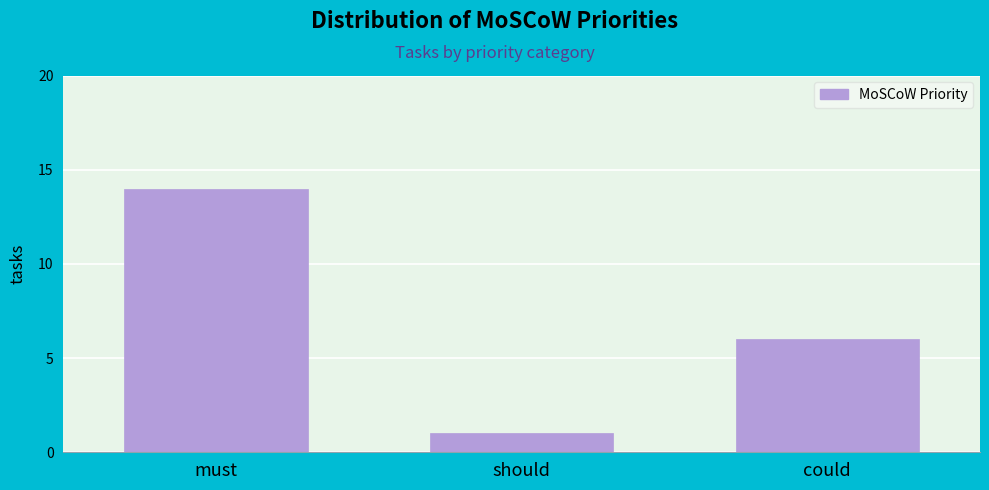

Reading left to right, what are all the values shown in this chart?

must=14	should=1	could=6